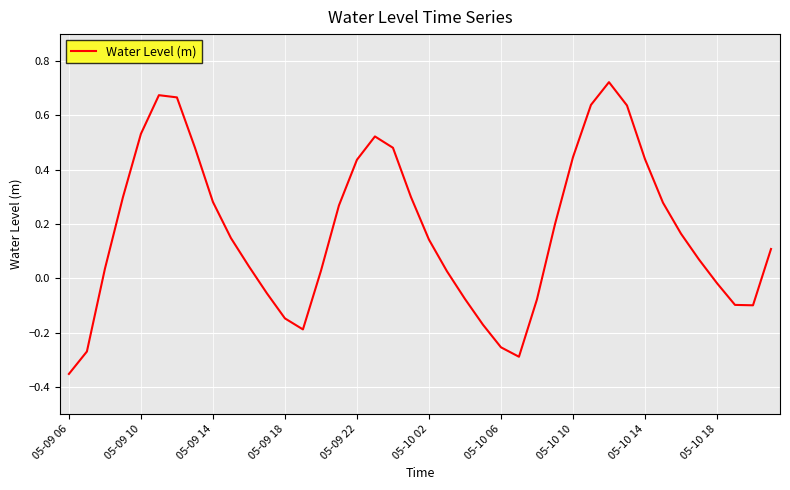

How many interior local valleys (lower than both neighbors) does the data have?

3